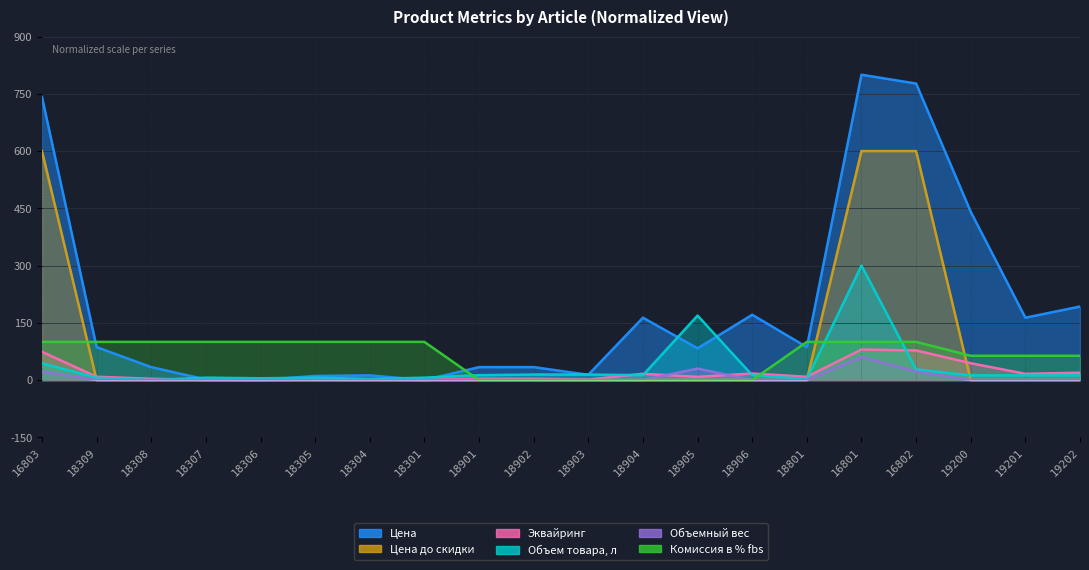

Is it true that Объем товара, л equals 12.3 at 19201?

True